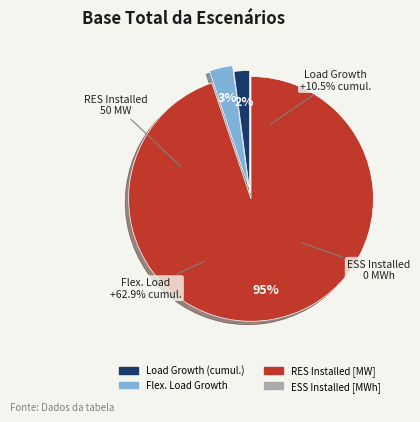

Count the number of slices in the pie.

4